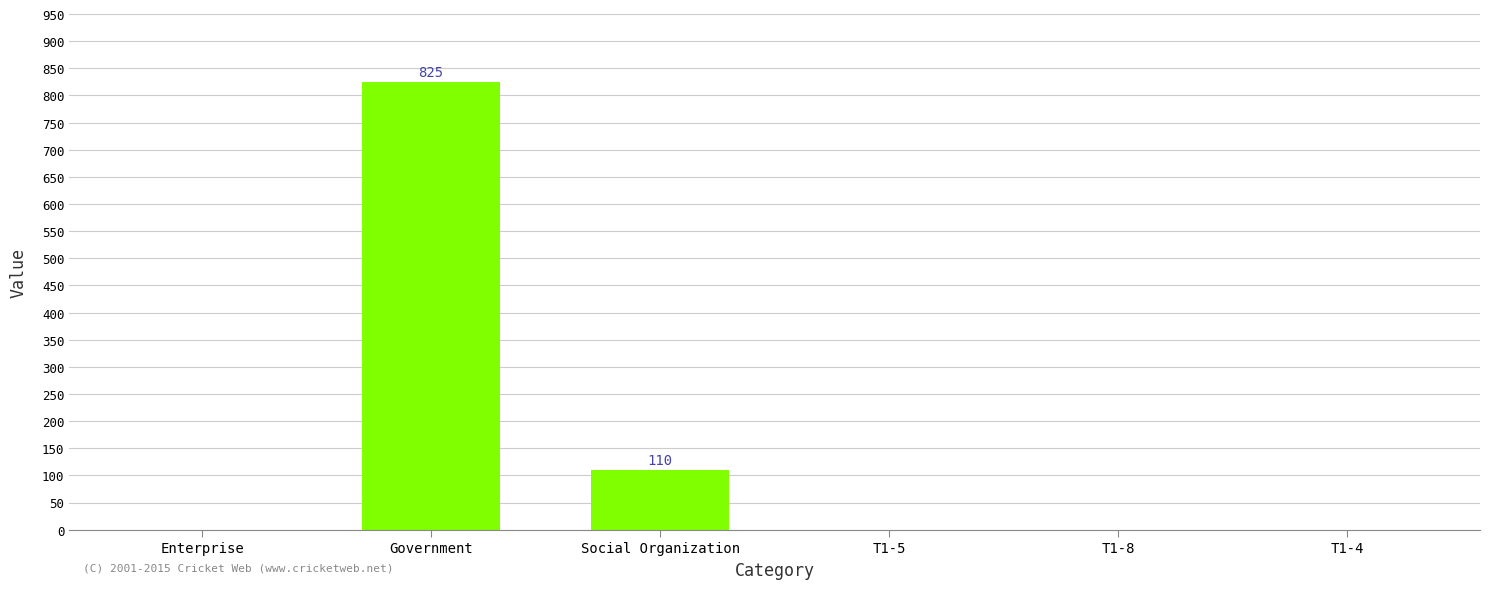

Reading left to right, transcribe all the data shown in this chart.

Enterprise=0	Government=825	Social Organization=110	T1-5=0	T1-8=0	T1-4=0